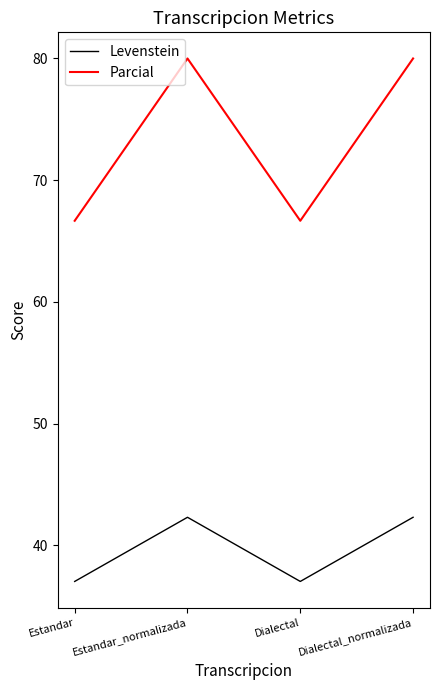

What position from the left is Estandar_normalizada?

2